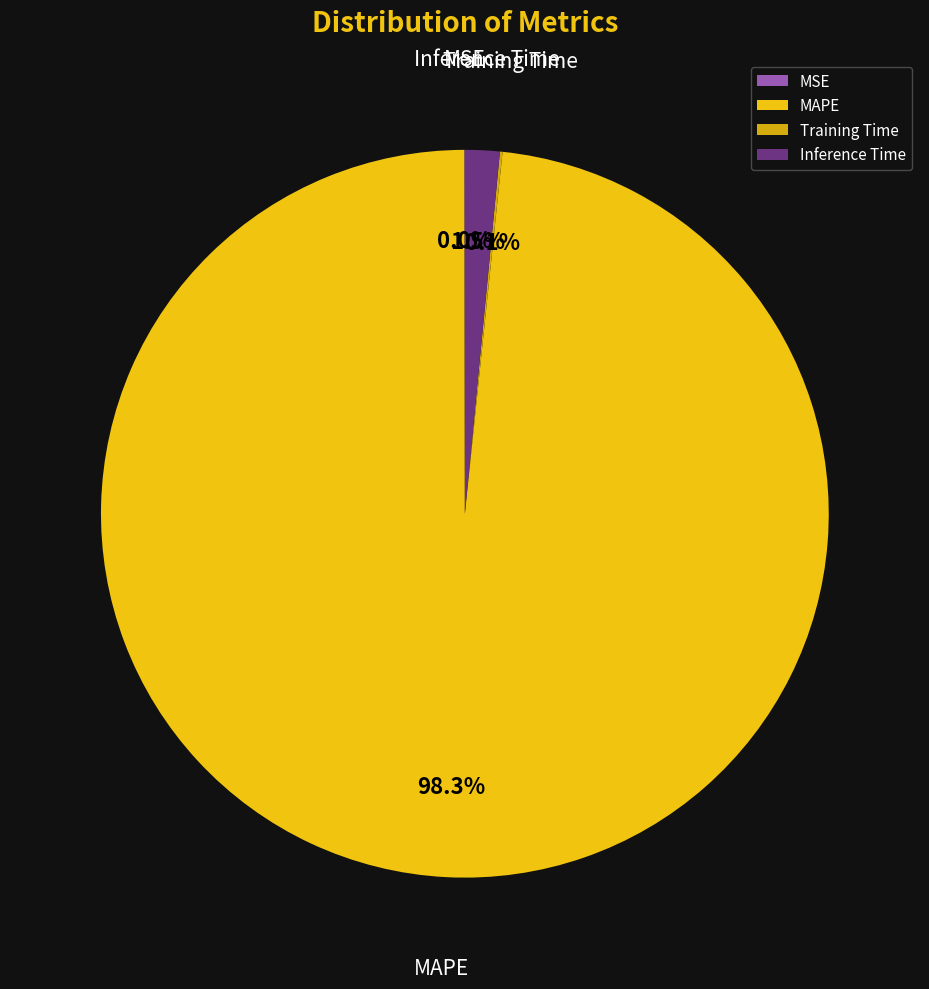

Which slice represents more than half of the pie?

MAPE